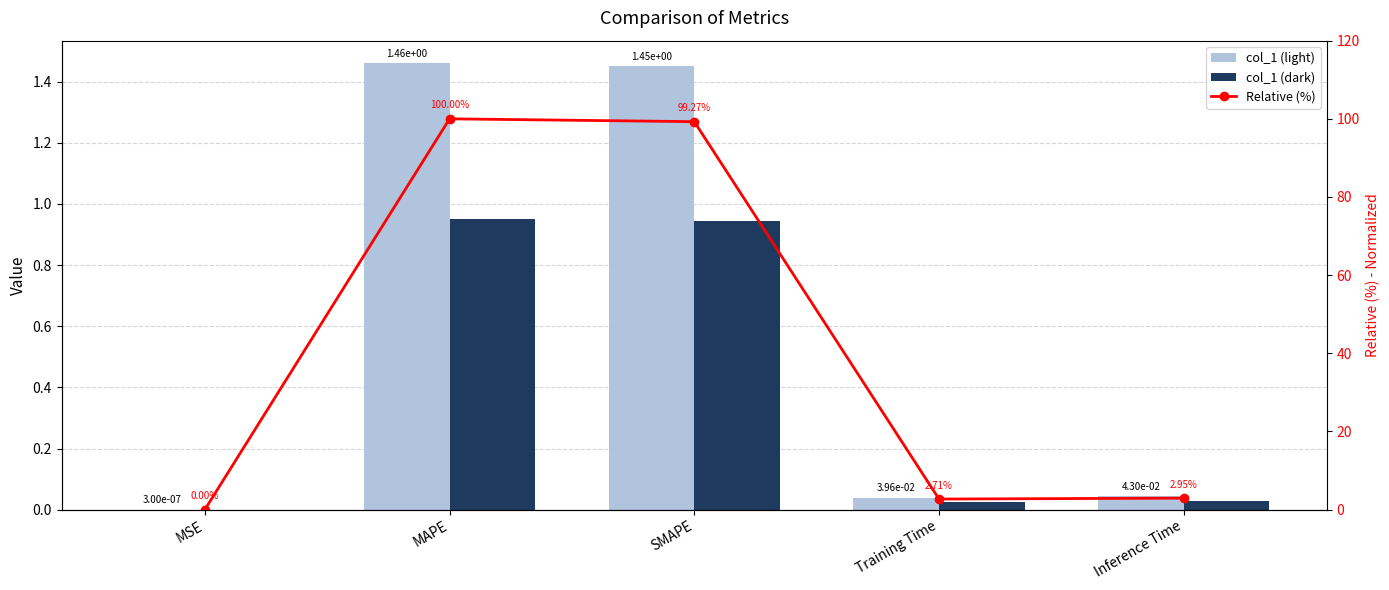

True or false: Relative (%) has a value of 3.7 at Training Time.

False